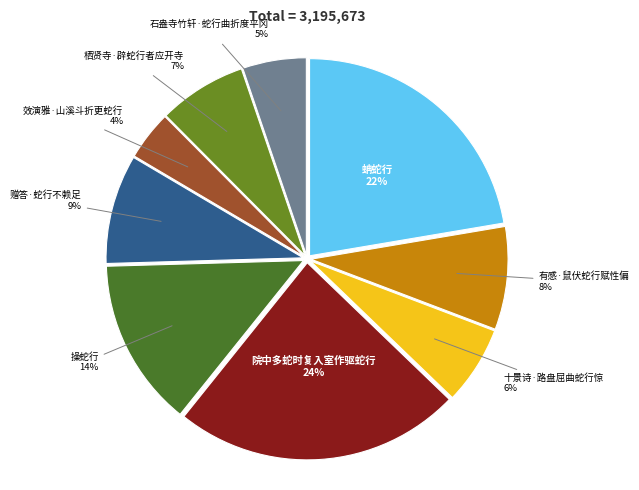

What percentage is the 操蛇行 slice, to the nearest percent?

14%